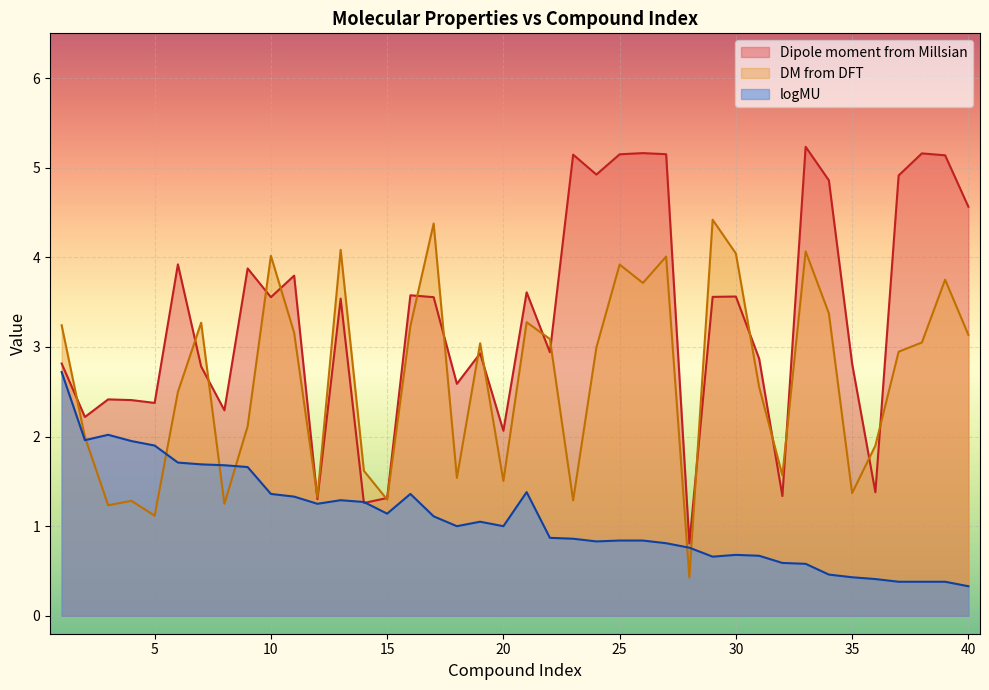

True or false: logMU has more than 2 points higher than both neighbors.

True